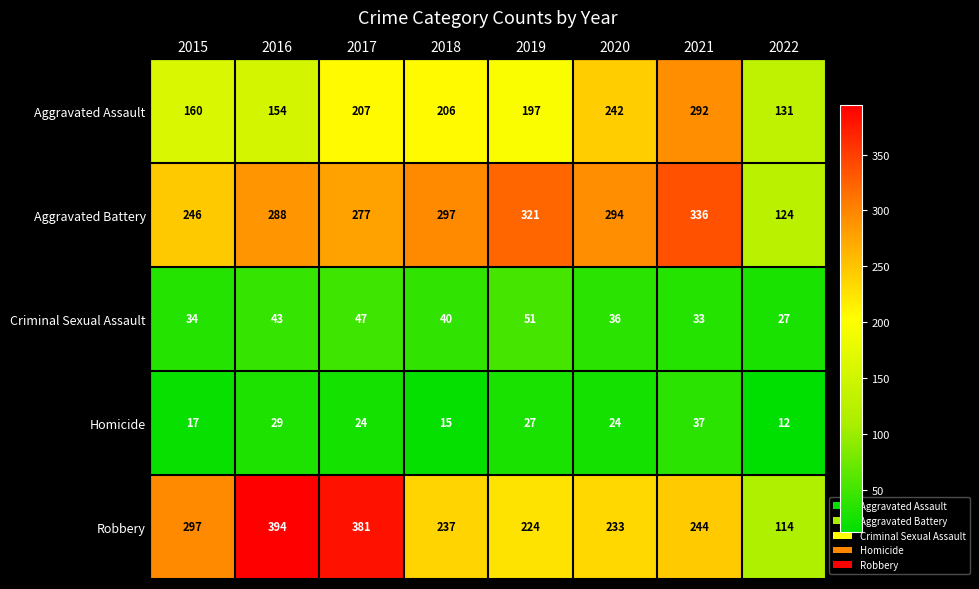

What is the sum of all Criminal Sexual Assault values?

311